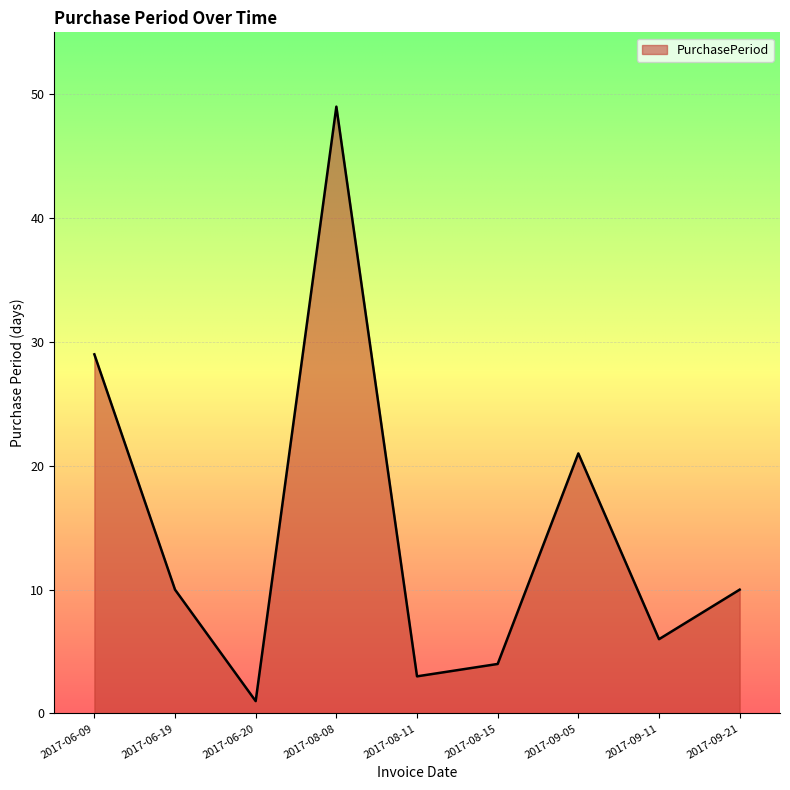

What is the difference between the values at 2017-06-09 and 2017-09-05?

8